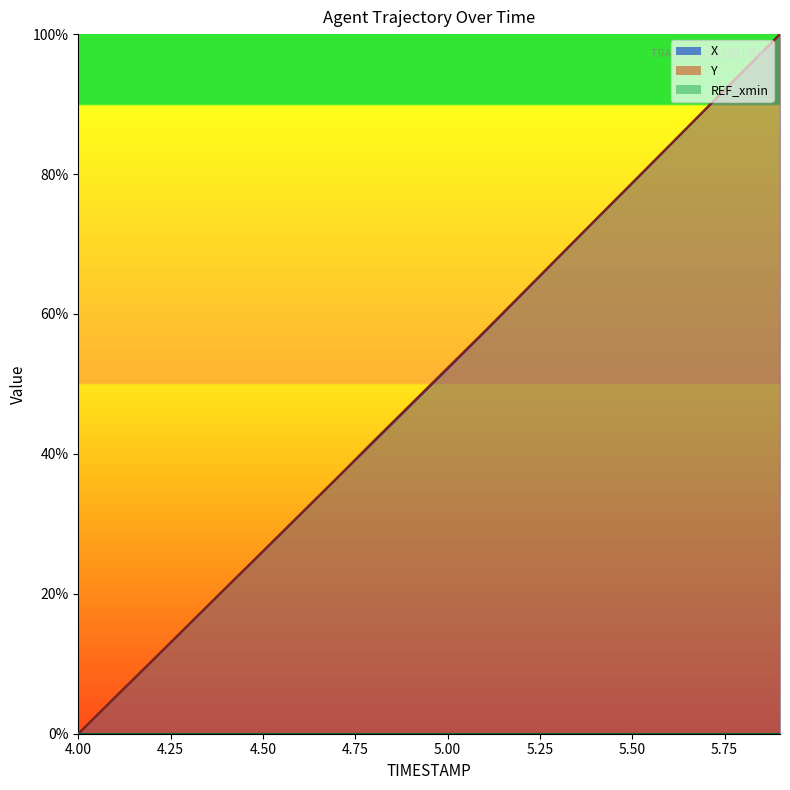

How many values in Y are above zero?

19